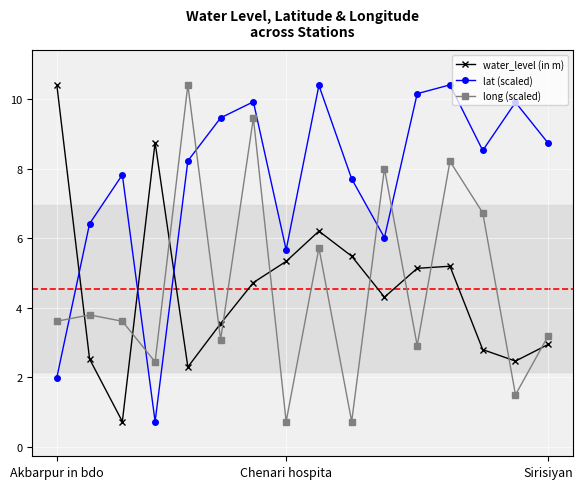

In lat (scaled), how many points are lower than both neighbors (excluding endpoints)?

4